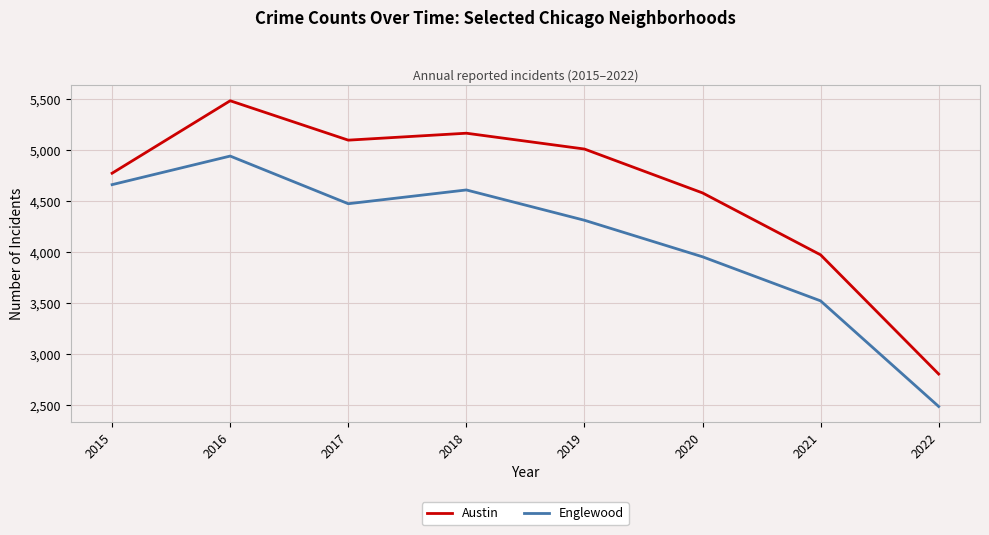

Reading right to left, transcribe all the data shown in this chart.

Austin: 2803	3971	4578	5008	5163	5095	5481	4771
Englewood: 2485	3520	3952	4310	4607	4472	4939	4659